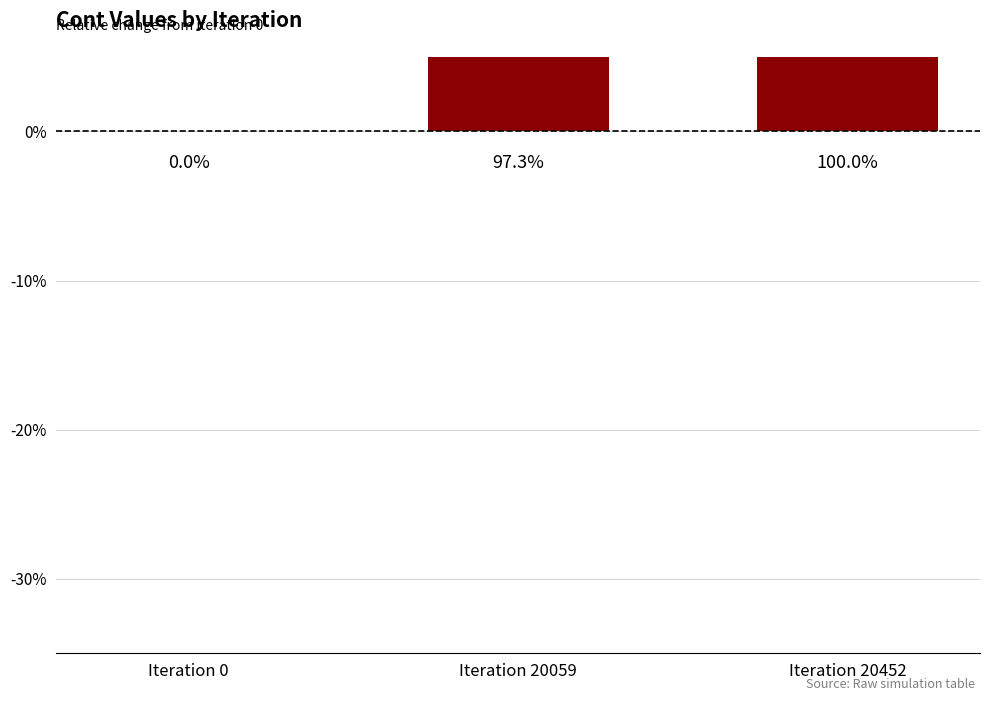

At which category does the chart reach its peak across all series?

Iteration 20452